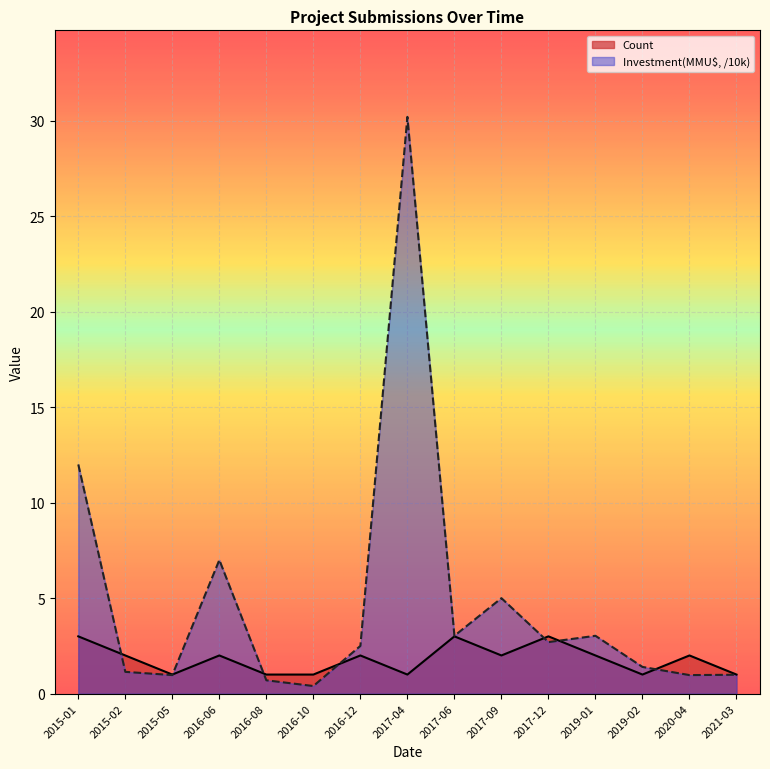

Reading right to left, transcribe all the data shown in this chart.

Count: 1.0	2.0	1.0	2.0	3.0	2.0	3.0	1.0	2.0	1.0	1.0	2.0	1.0	2.0	3.0
Investment(MMU$): 1.0	1.0	1.4	3.0	2.7	5.0	3.0	30.2	2.5	0.4	0.7	7.0	1.0	1.1	12.0